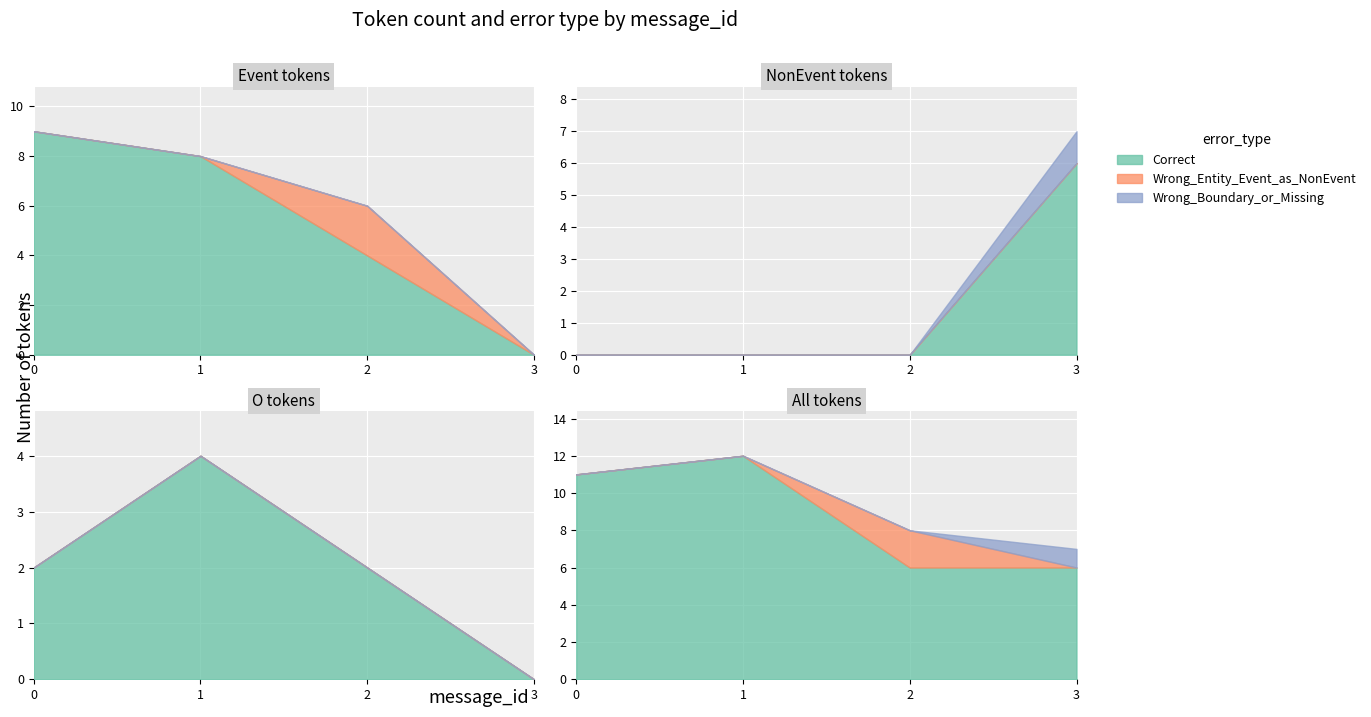

List the labels in order of Wrong_Boundary value, largest first.

0, 1, 2, 3